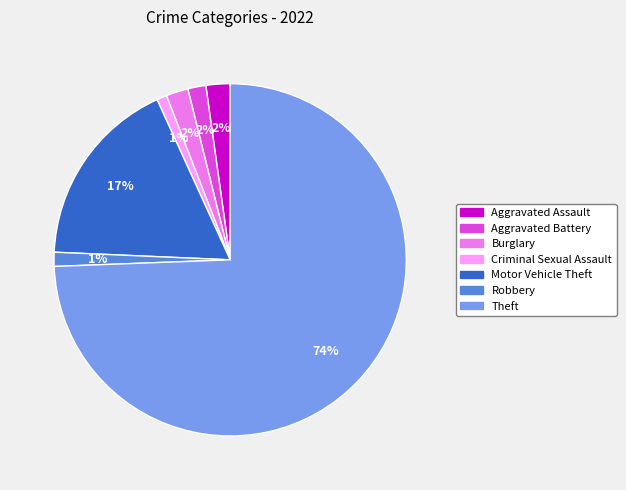

How many segments does this pie chart have?

7